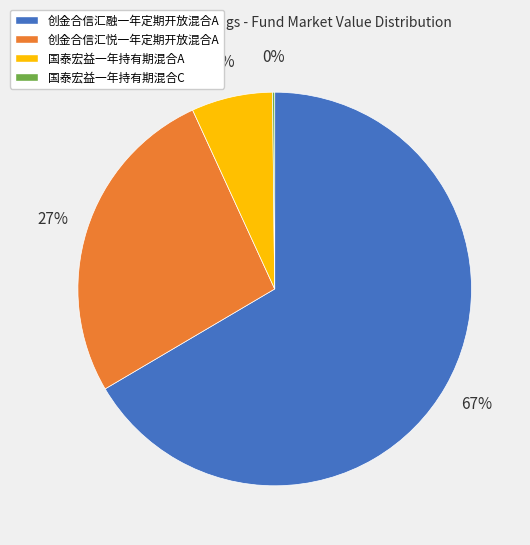

Which slice is the largest?

创金合信汇融一年定期开放混合A